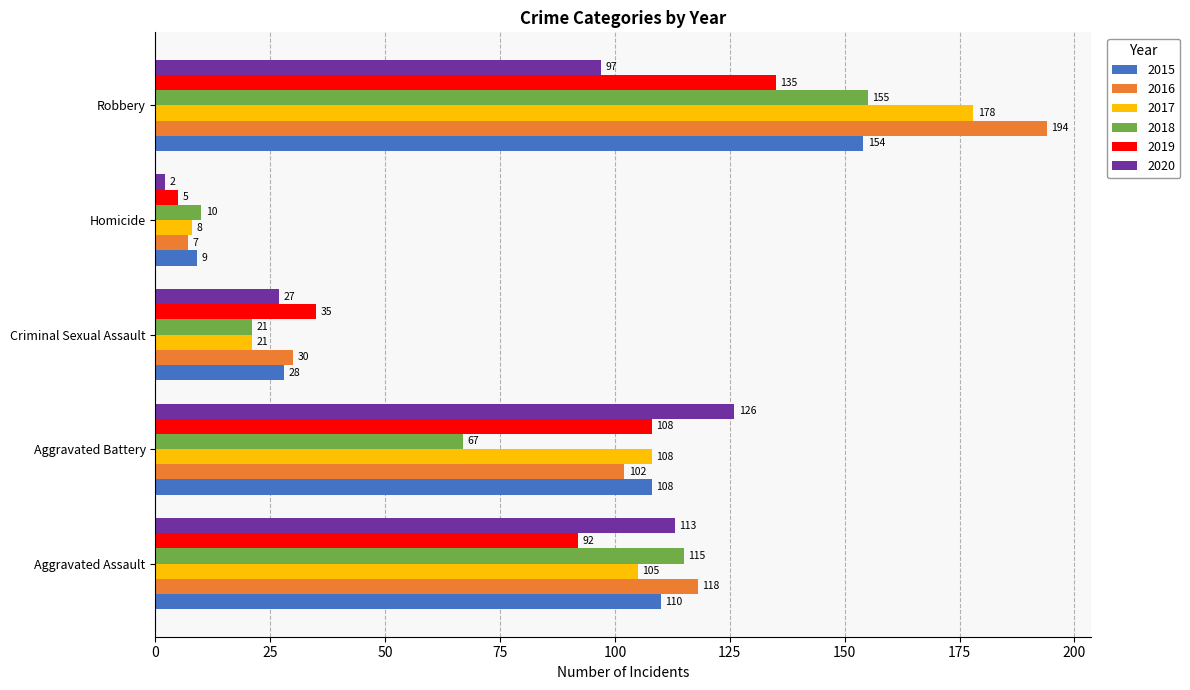

Is it true that 2016 equals 30 at Criminal Sexual Assault?

True